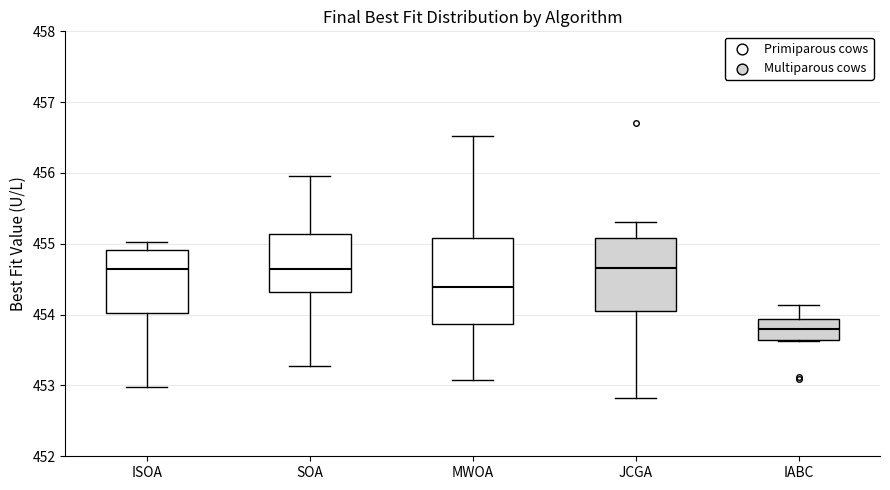

Comparing the boxes themselves (not the whiskers), which one is the tallest?

MWOA